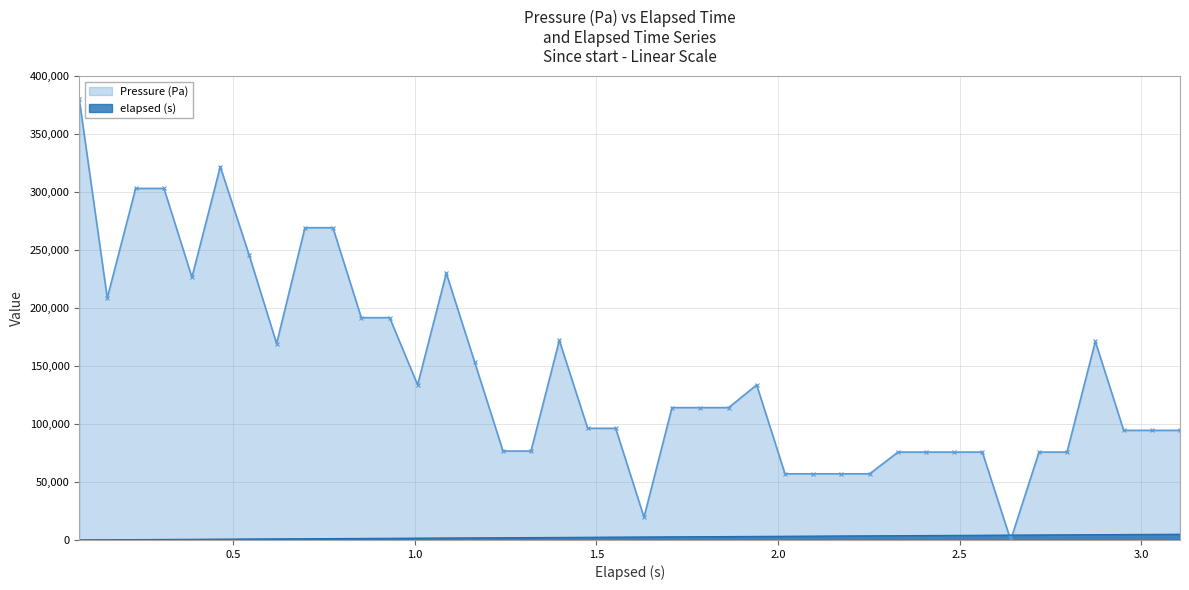

The Pressure (Pa) series shows 133802.8 at 1.008. True or false?

True